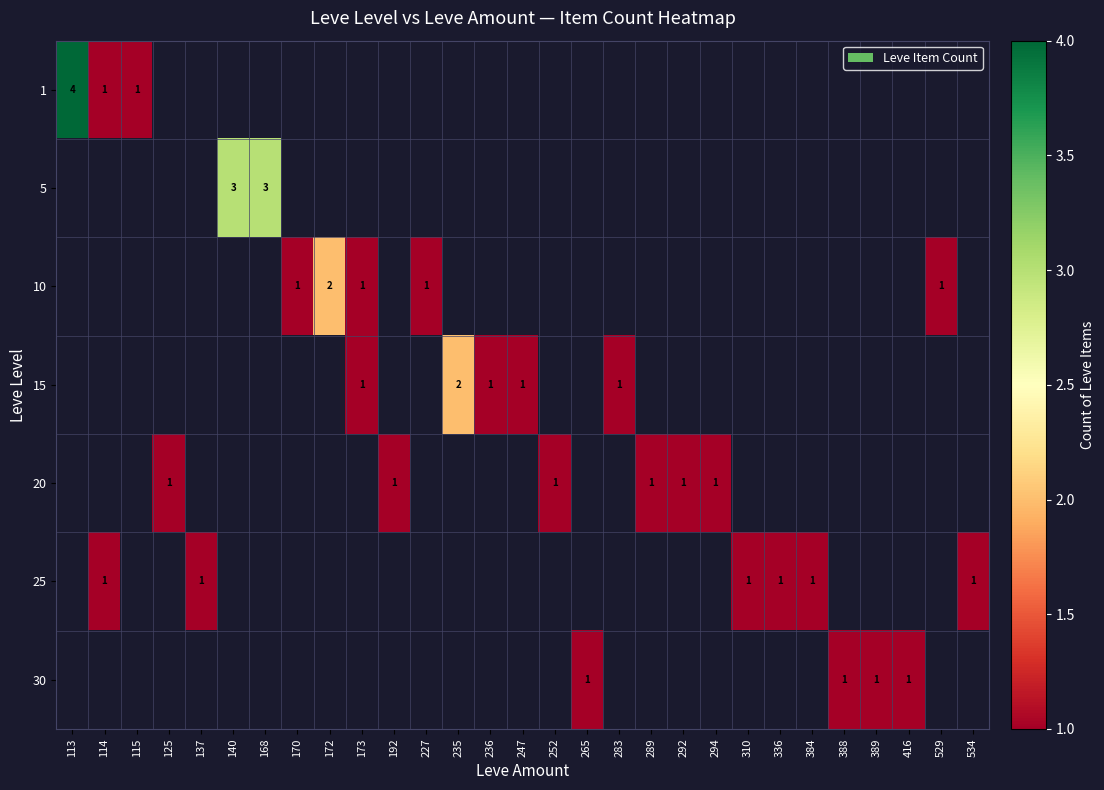

The 5 series shows 3 at 140. True or false?

True